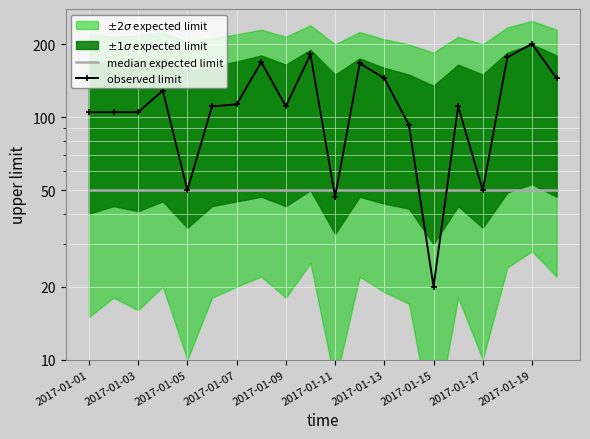

What position from the left is 2017-01-11?

11